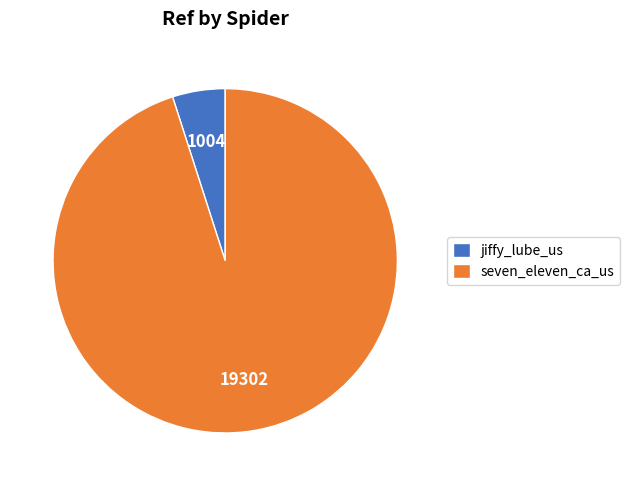

Approximately how many times larger is the value at seven_eleven_ca_us compared to jiffy_lube_us?

19.2